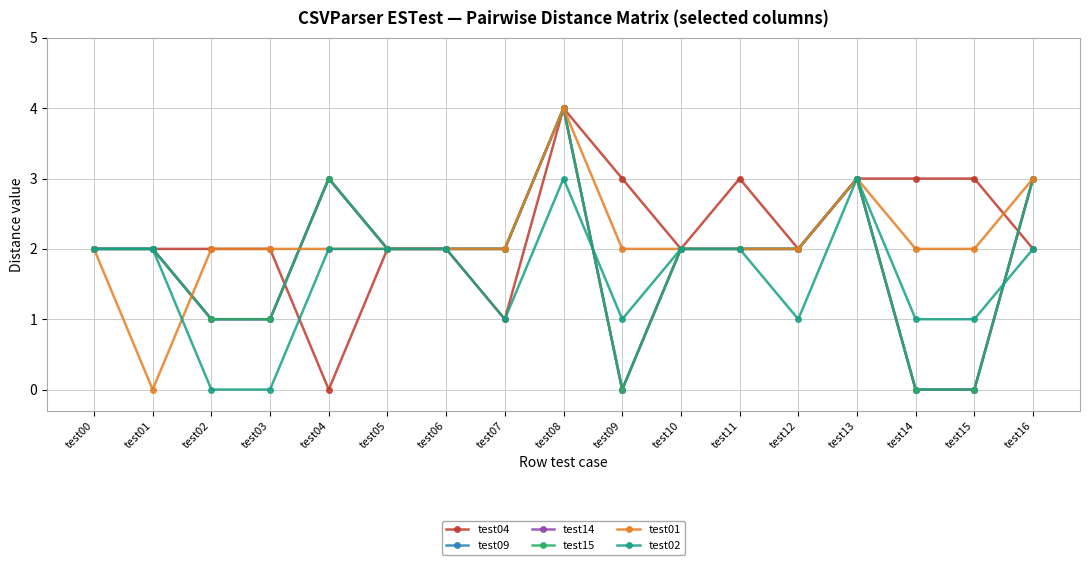

What is the maximum value shown in the chart?

4